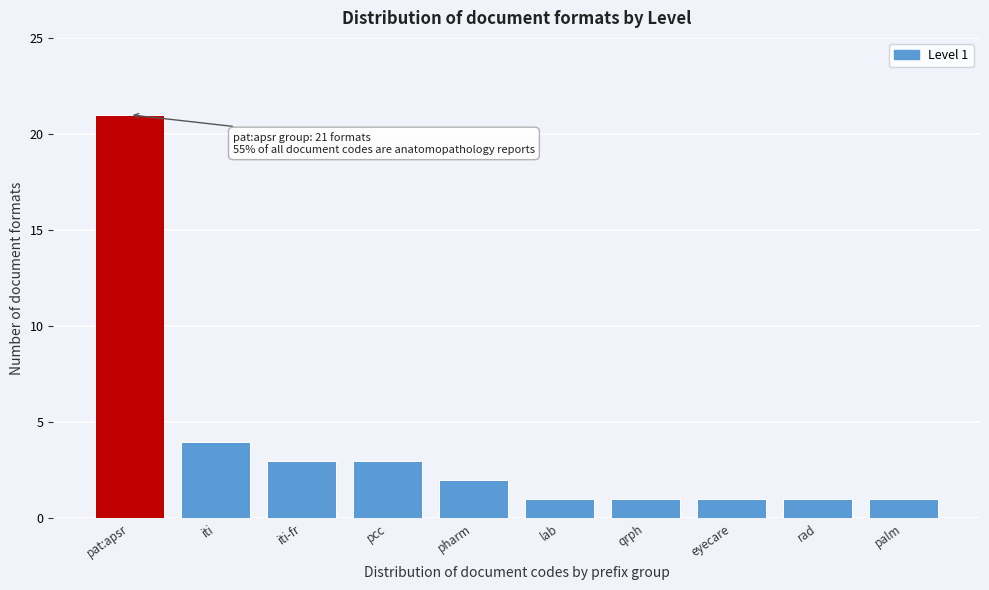

Reading right to left, transcribe all the data shown in this chart.

1	1	1	1	1	2	3	3	4	21